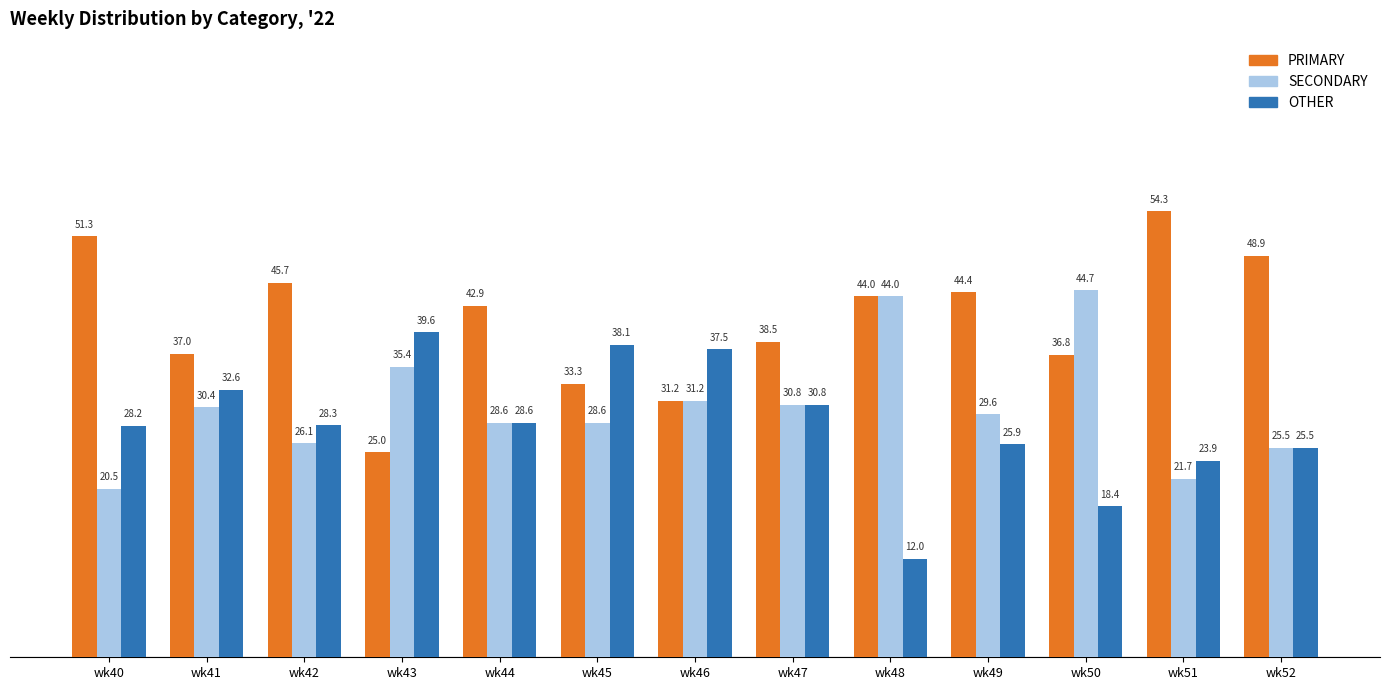

What is the sum of the SECONDARY values at wk44 and wk41?

59.0